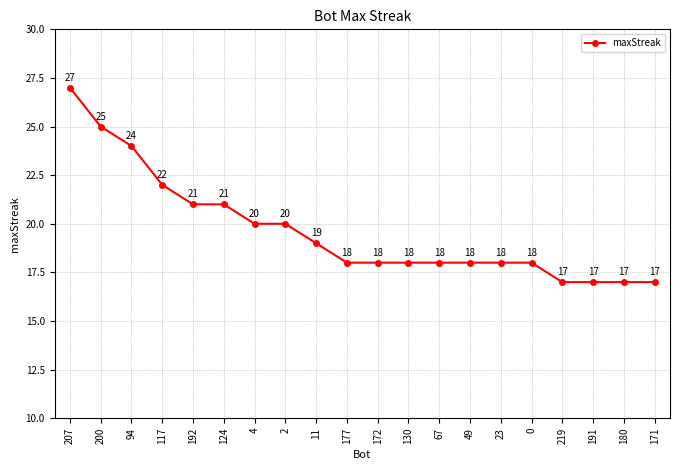

The chart shows a value of 17 at 180. True or false?

True